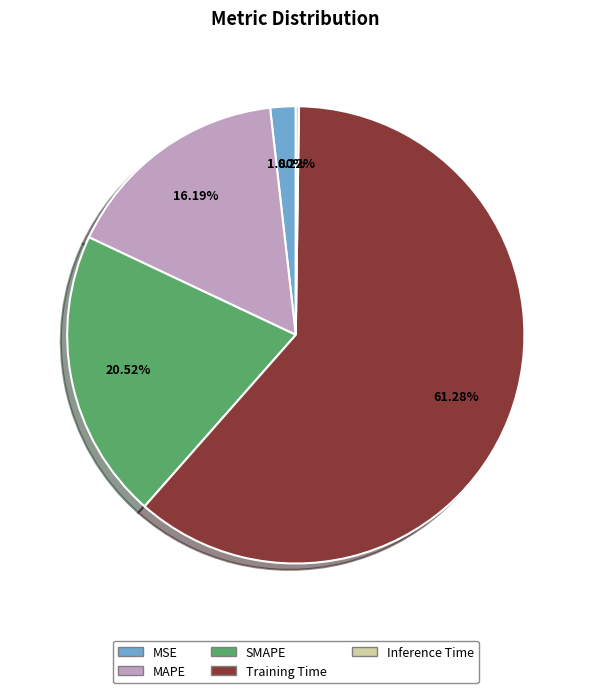

Does Training Time account for over 50% of the chart?

Yes